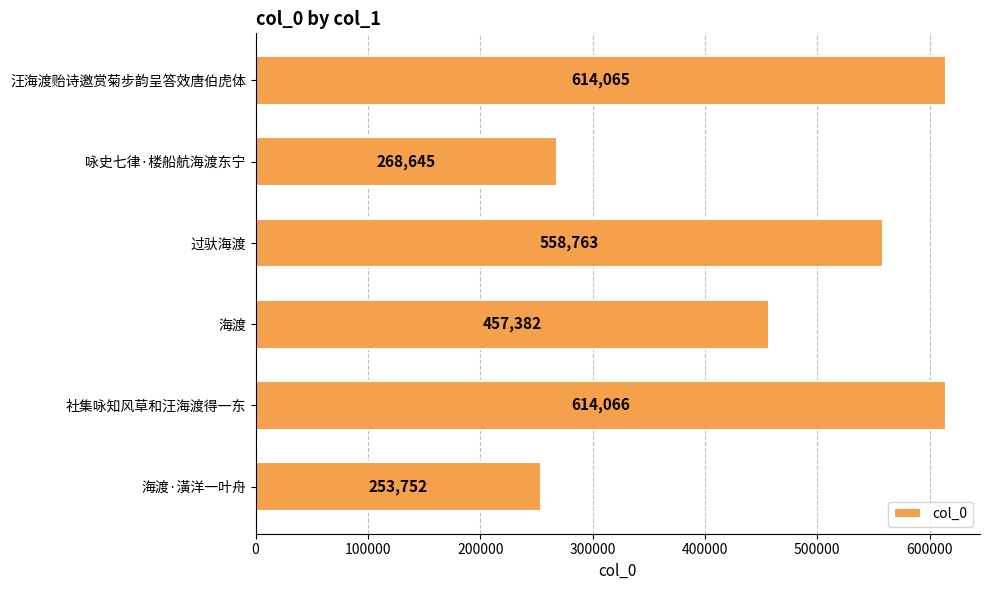

What is the approximate value at 海渡·潢洋一叶舟?

253752